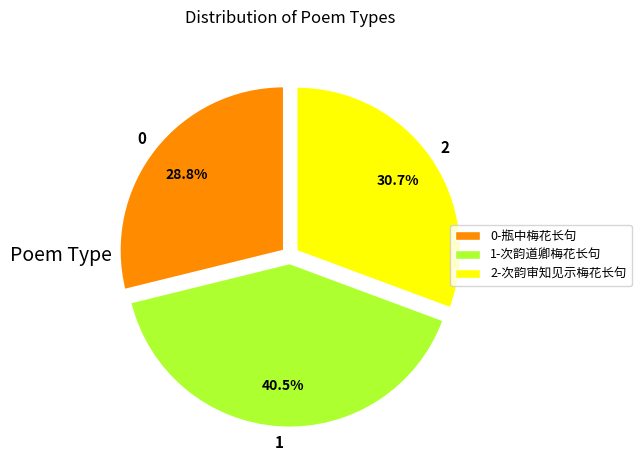

Is there any slice that represents more than half of the pie?

No